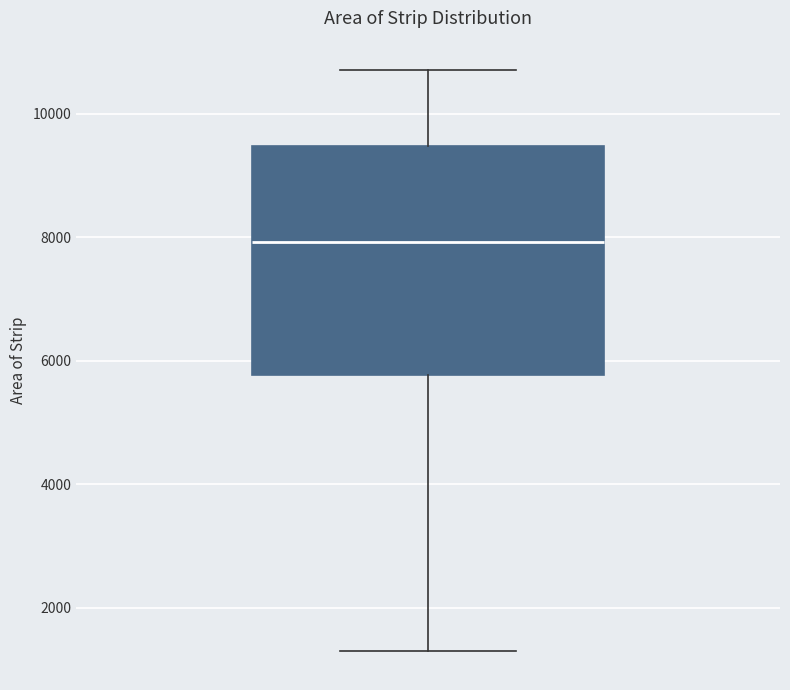

Transcribe this box plot: give where the median line is, the range the box spans, and where the two whiskers end, as read against the y-axis. The values are not printed on the chart, so give them approximately, as read against the axis.

median 8000, box 5800 to 9400, whiskers 1200 to 10800